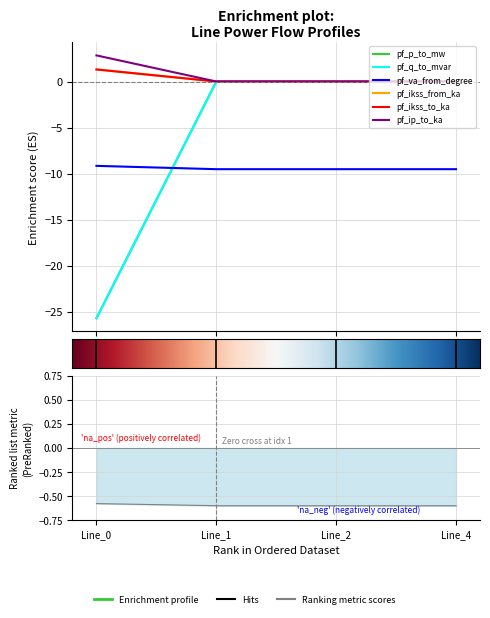

What is the minimum value shown in the chart?

-25.7